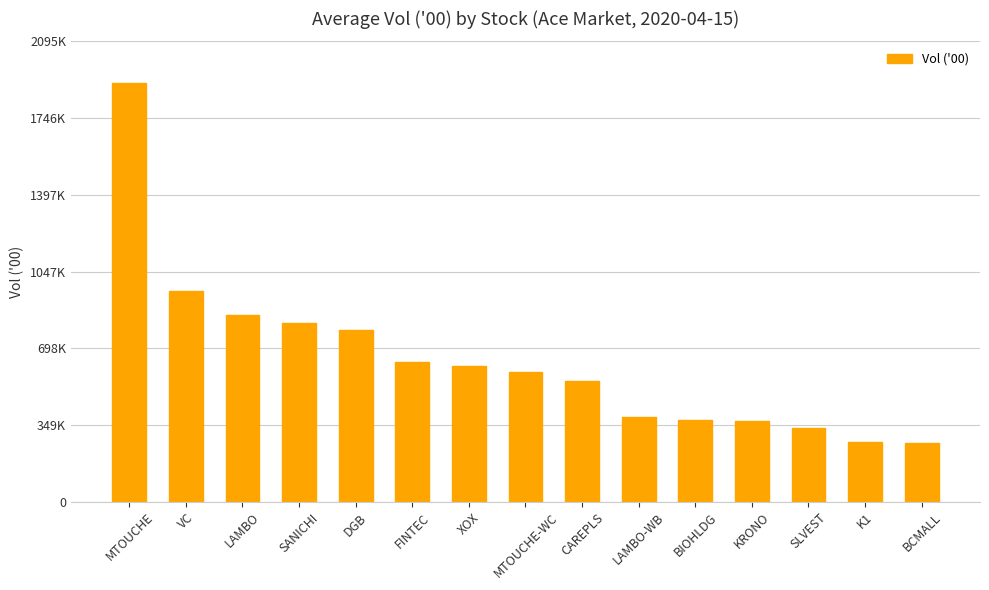

Are the bars horizontal?

No